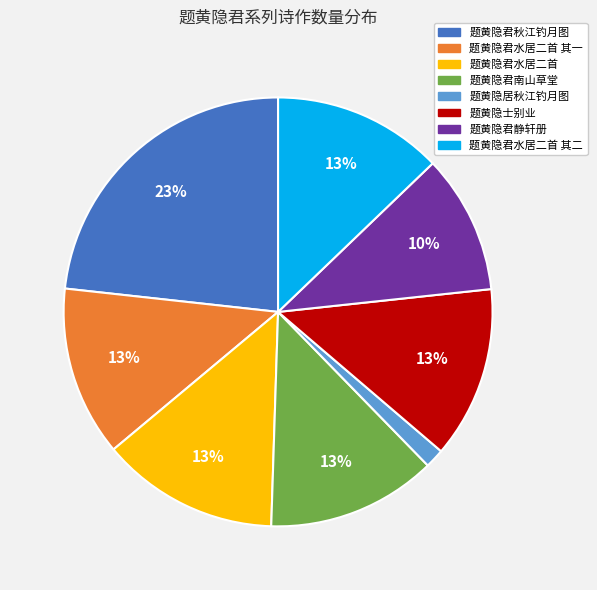

To the nearest percent, what is the average slice percentage?

12%